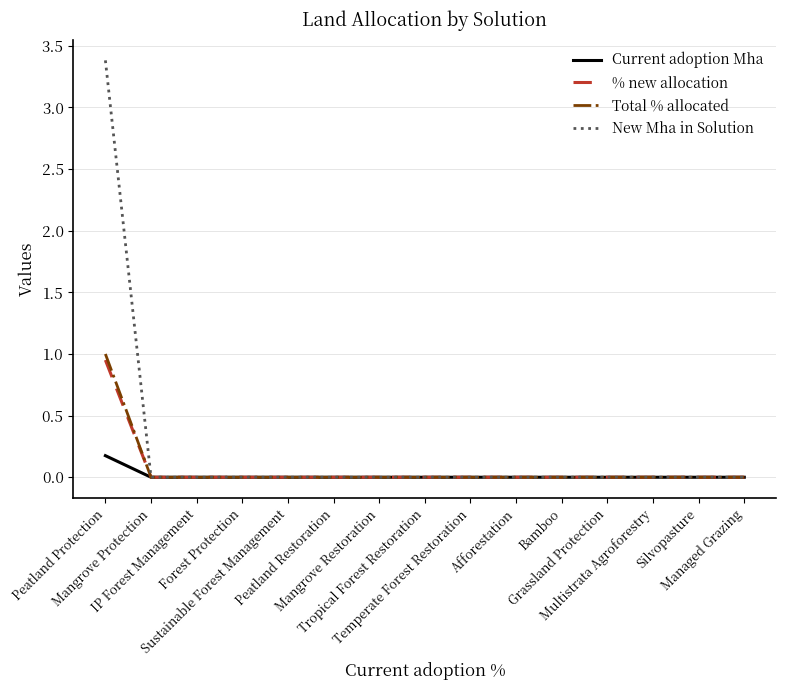

Which series has the largest total across all categories?

New Mha in Solution